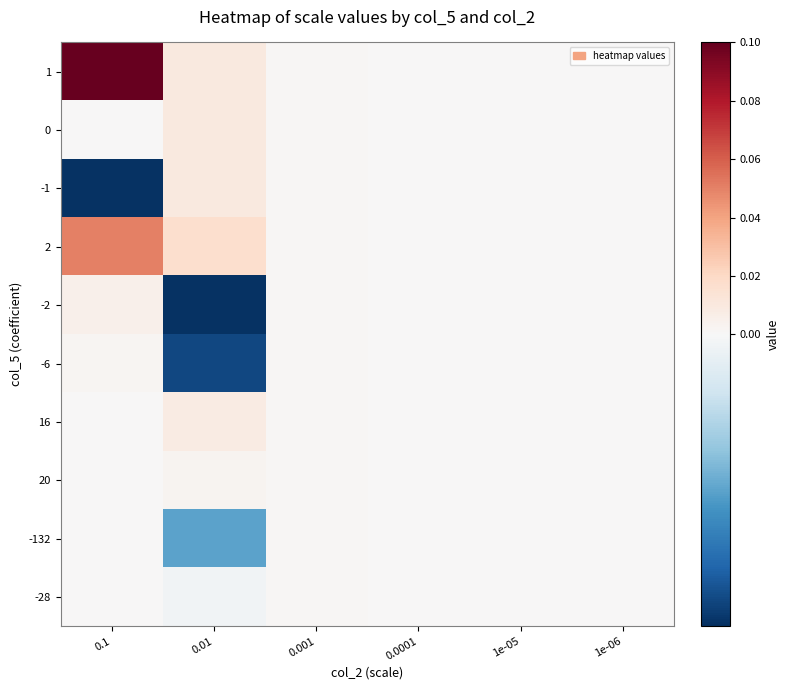

Reading left to right, transcribe all the data shown in this chart.

1: 0.1=0.1	0.01=0.0	0.001=0.0	0.0001=0.0	1e-05=0.0	1e-06=0.0
0: 0.1=0.0	0.01=0.0	0.001=0.0	0.0001=0.0	1e-05=0.0	1e-06=0.0
-1: 0.1=-0.0	0.01=0.0	0.001=0.0	0.0001=0.0	1e-05=0.0	1e-06=0.0
2: 0.1=0.1	0.01=0.0	0.001=0.0	0.0001=0.0	1e-05=0.0	1e-06=0.0
-2: 0.1=0.0	0.01=-0.0	0.001=0.0	0.0001=0.0	1e-05=0.0	1e-06=0.0
-6: 0.1=0.0	0.01=-0.0	0.001=0.0	0.0001=0.0	1e-05=0.0	1e-06=0.0
16: 0.1=0.0	0.01=0.0	0.001=0.0	0.0001=0.0	1e-05=0.0	1e-06=0.0
20: 0.1=0.0	0.01=0.0	0.001=0.0	0.0001=0.0	1e-05=0.0	1e-06=0.0
-132: 0.1=0.0	0.01=-0.0	0.001=0.0	0.0001=0.0	1e-05=0.0	1e-06=0.0
-28: 0.1=0.0	0.01=-0.0	0.001=0.0	0.0001=0.0	1e-05=0.0	1e-06=0.0